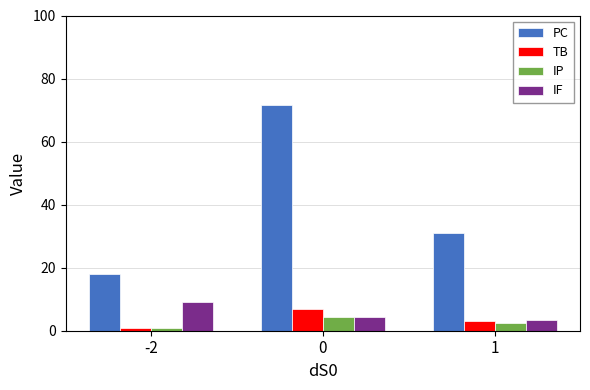

Does the chart contain any negative values?

No